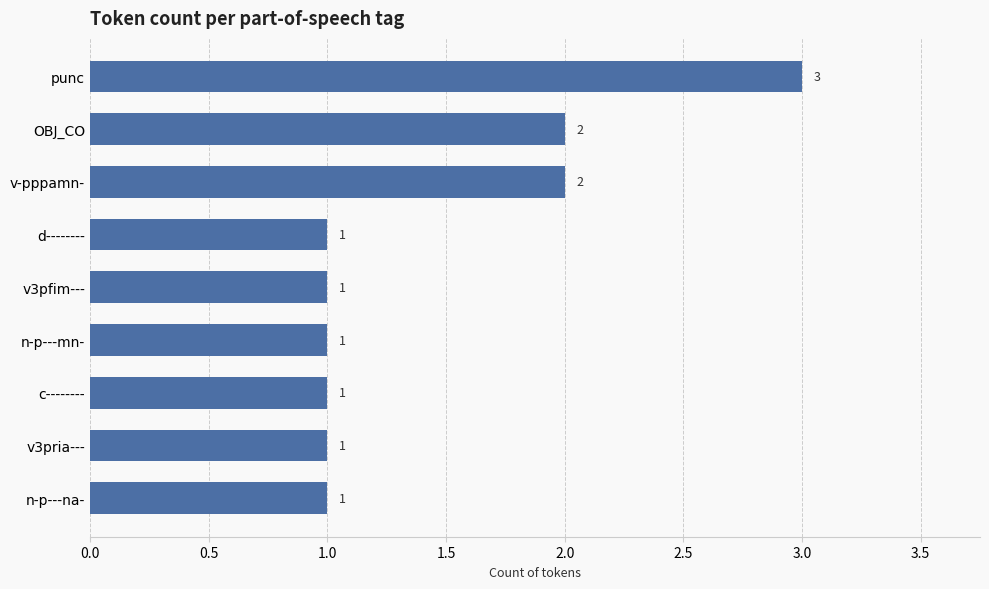

What position from the bottom is v3pria---?

2